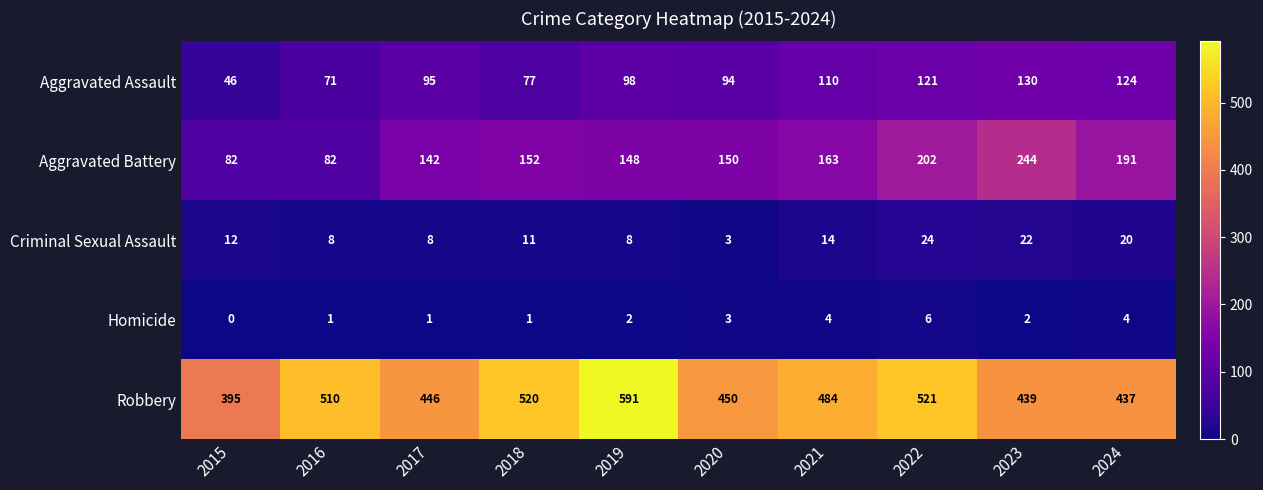

At how many categories does at least one series exceed 11?

10